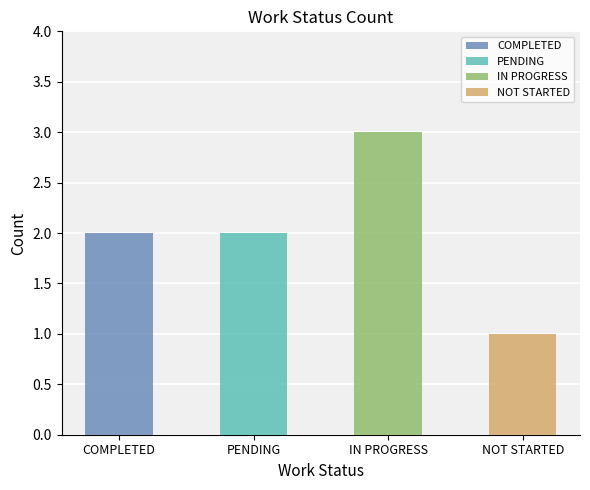

What position from the right is COMPLETED?

4